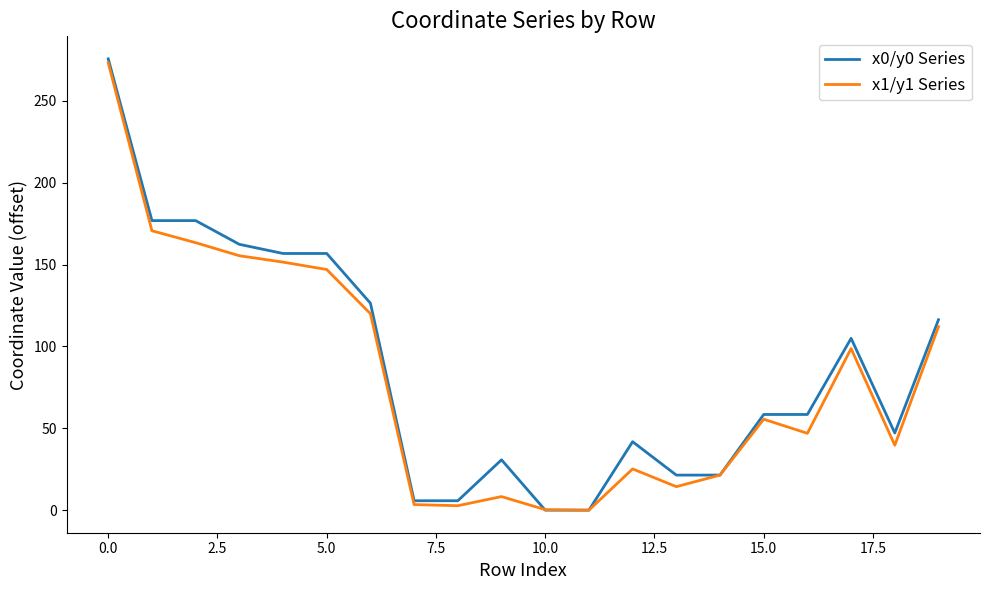

What is the highest value of the x0/y0 Series series?

275.6